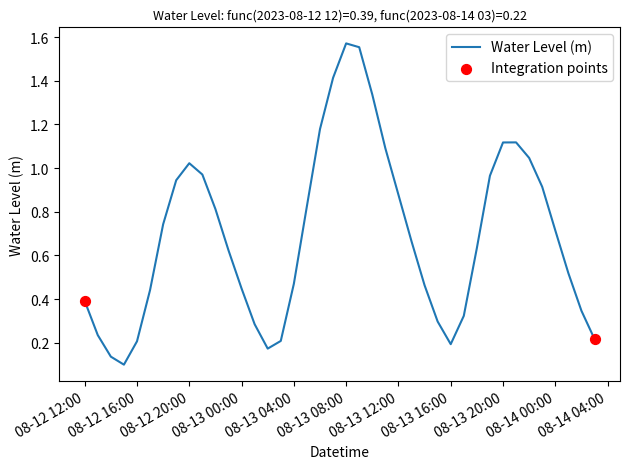

What is the difference between the maximum and minimum values?

1.5